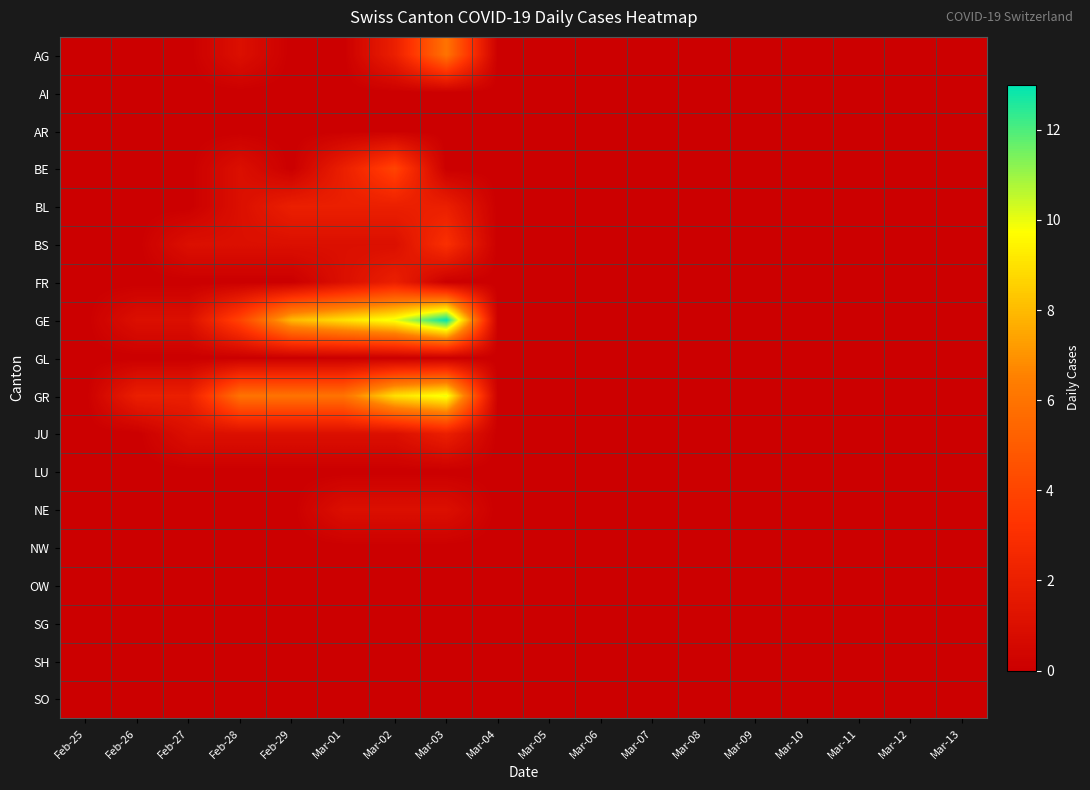

Which category has the highest value across all series?

Mar-03